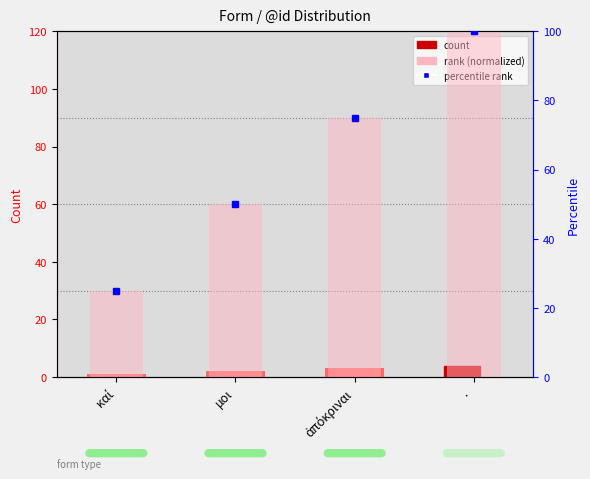

What is the sum of all @id values?

10